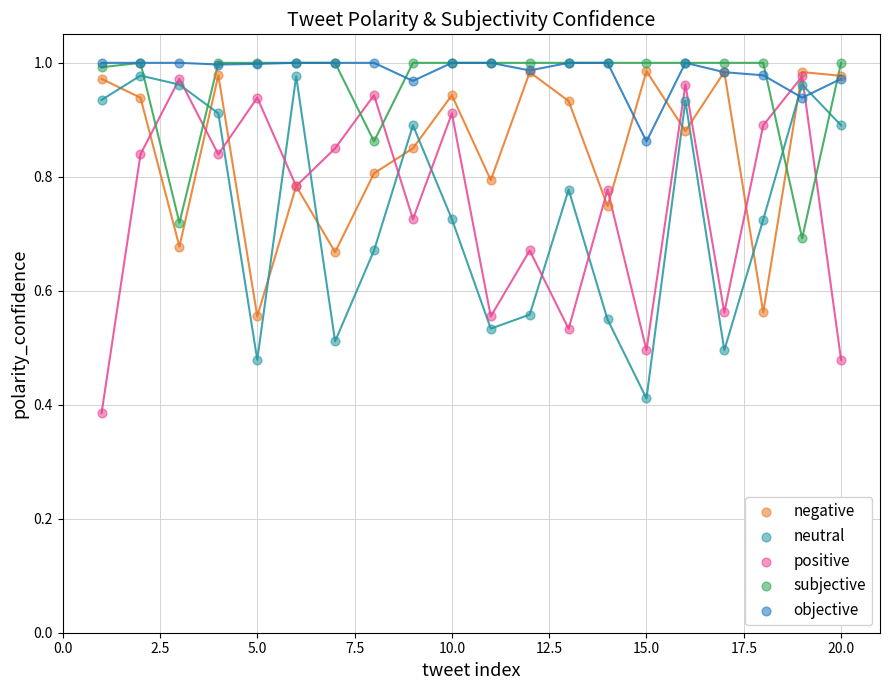

What are all the series names shown in the legend?

negative, neutral, positive, subjective, objective